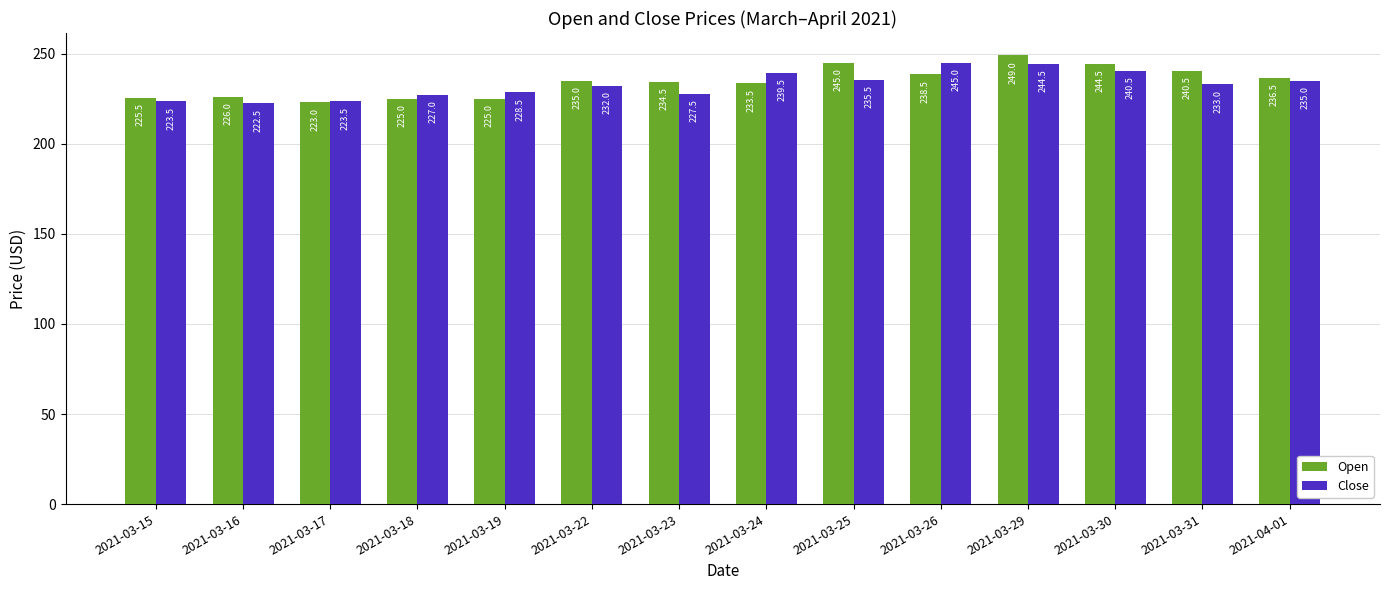

At 2021-03-17, list the series in order from largest to smallest.

Close, Open